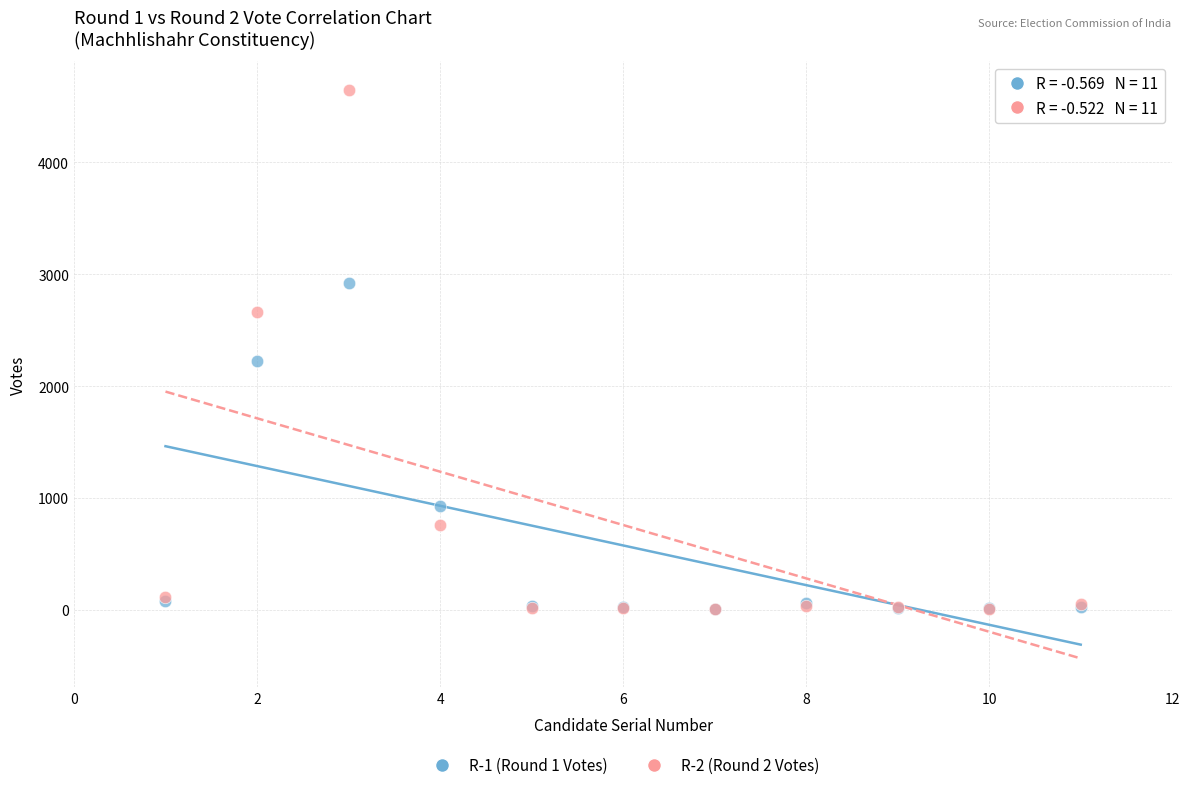

Across all series, what Y value is closest to 2327?

2221